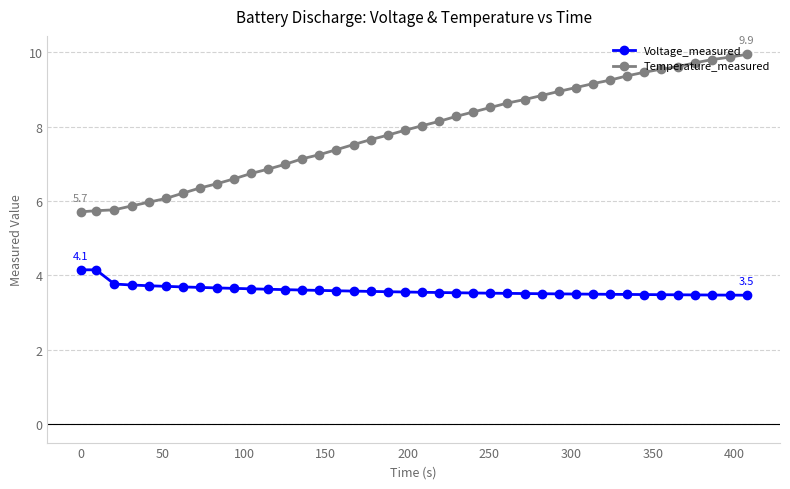

What is the minimum value shown in the chart?

3.5